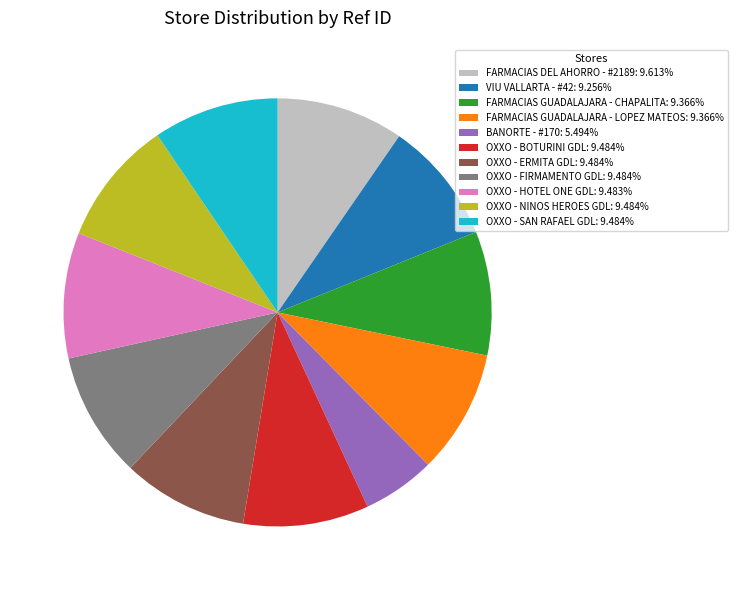

What is the ratio of the value at OXXO - ERMITA GDL to the value at OXXO - NINOS HEROES GDL?

1.0